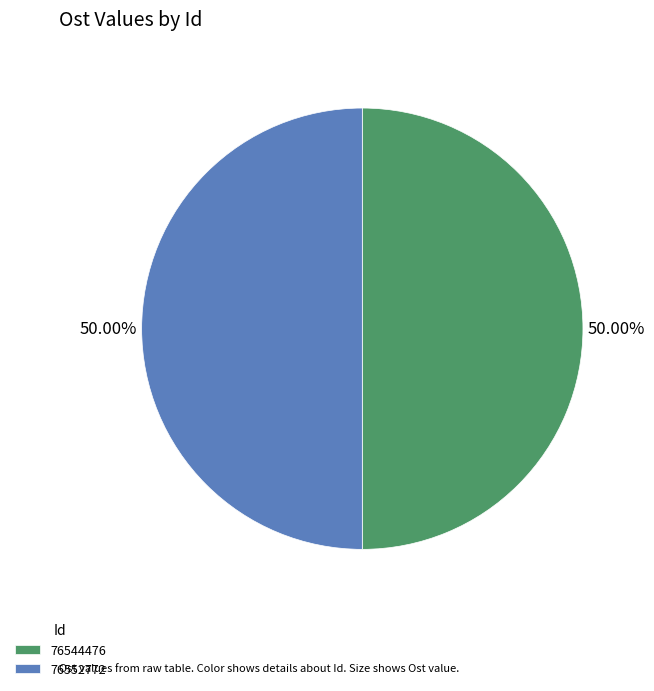

What percentage is the 76544476 slice, to the nearest percent?

50%